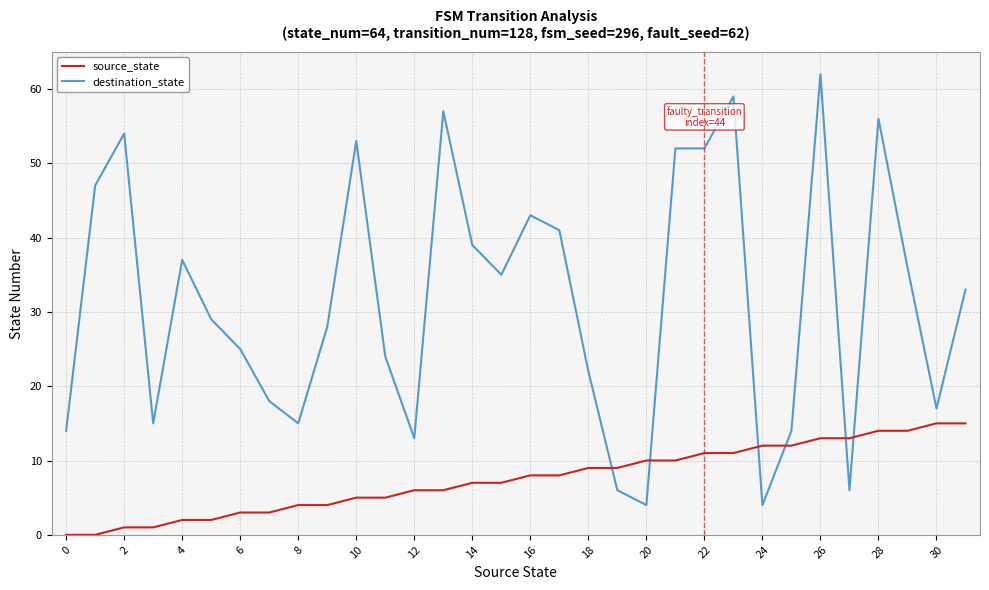

What is the highest value of the source_state series?

15